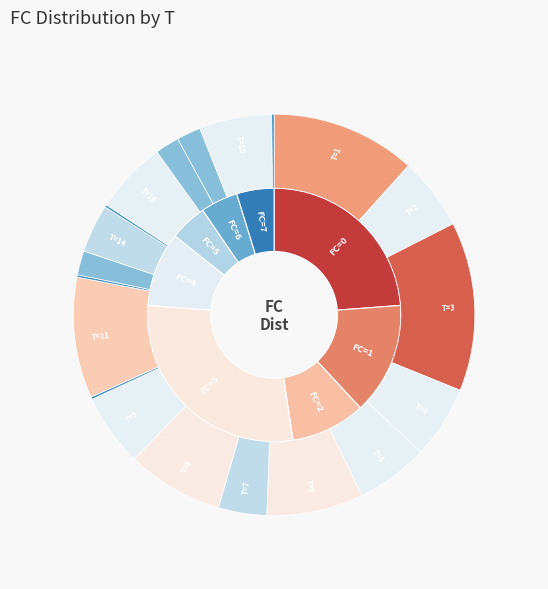

What percentage is the 6 slice, to the nearest percent?

8%